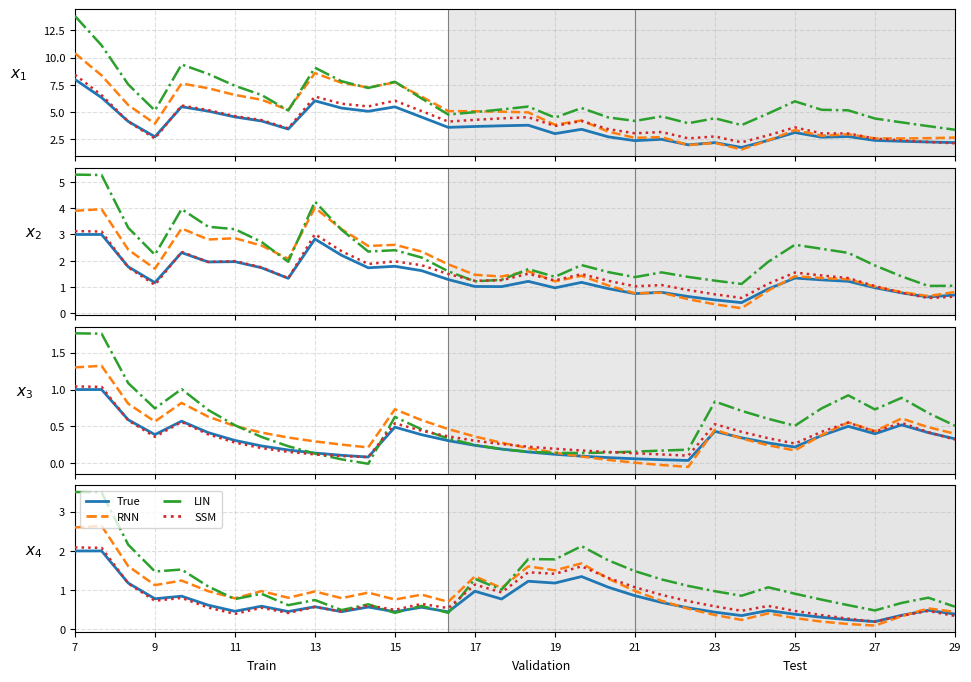

Which has a higher value, 27 or 22?

22